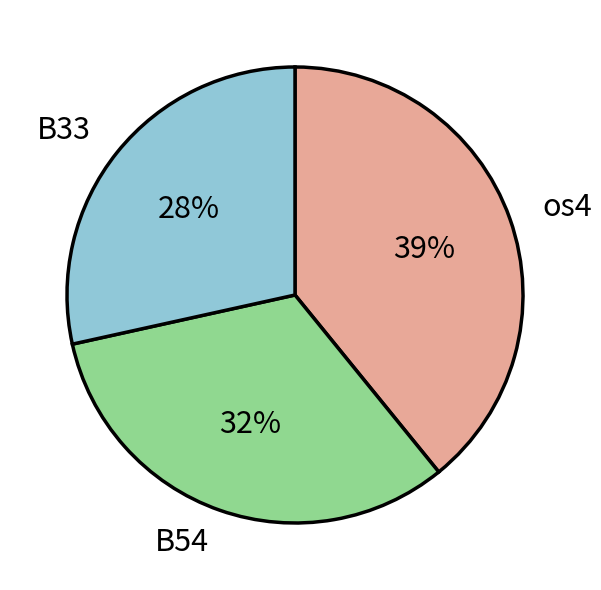

Is it true that B54 is 32% of the pie?

True